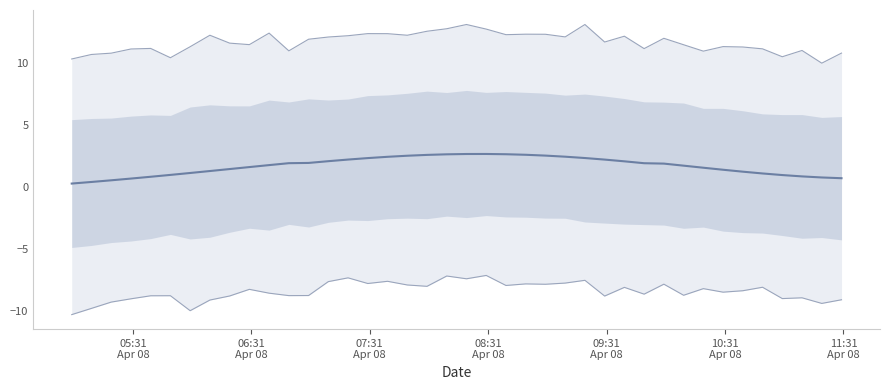

What are all the series names shown in the legend?

yhat, yhat_lower, yhat_upper